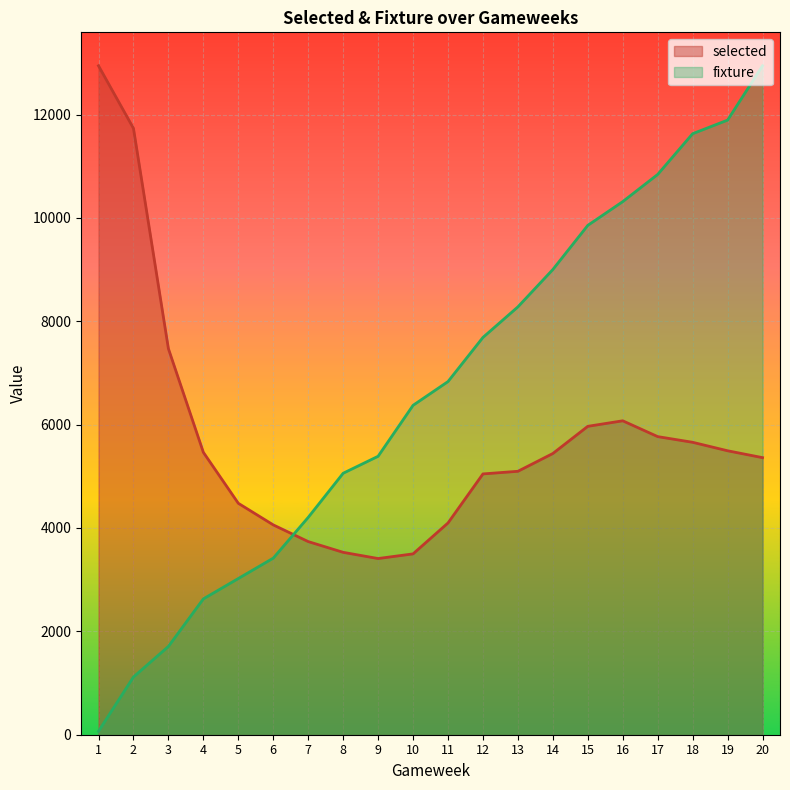

Between 3 and 19, which series saw the biggest shift?

fixture